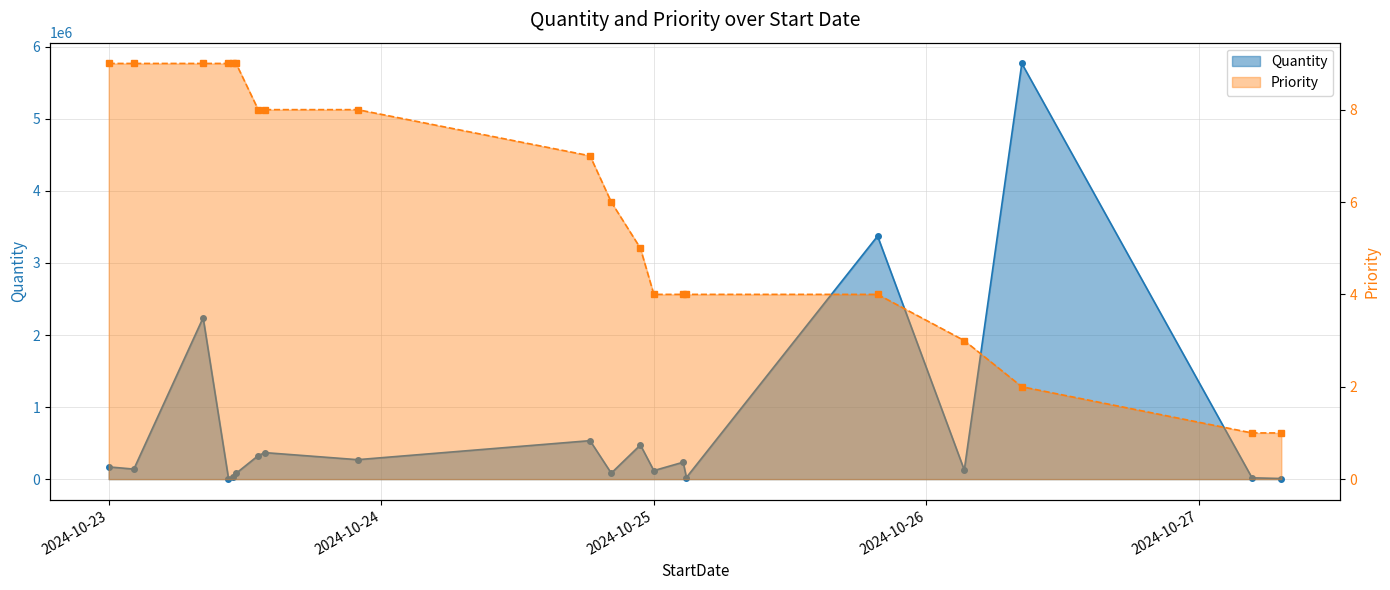

True or false: Quantity and Priority intersect in this chart.

False